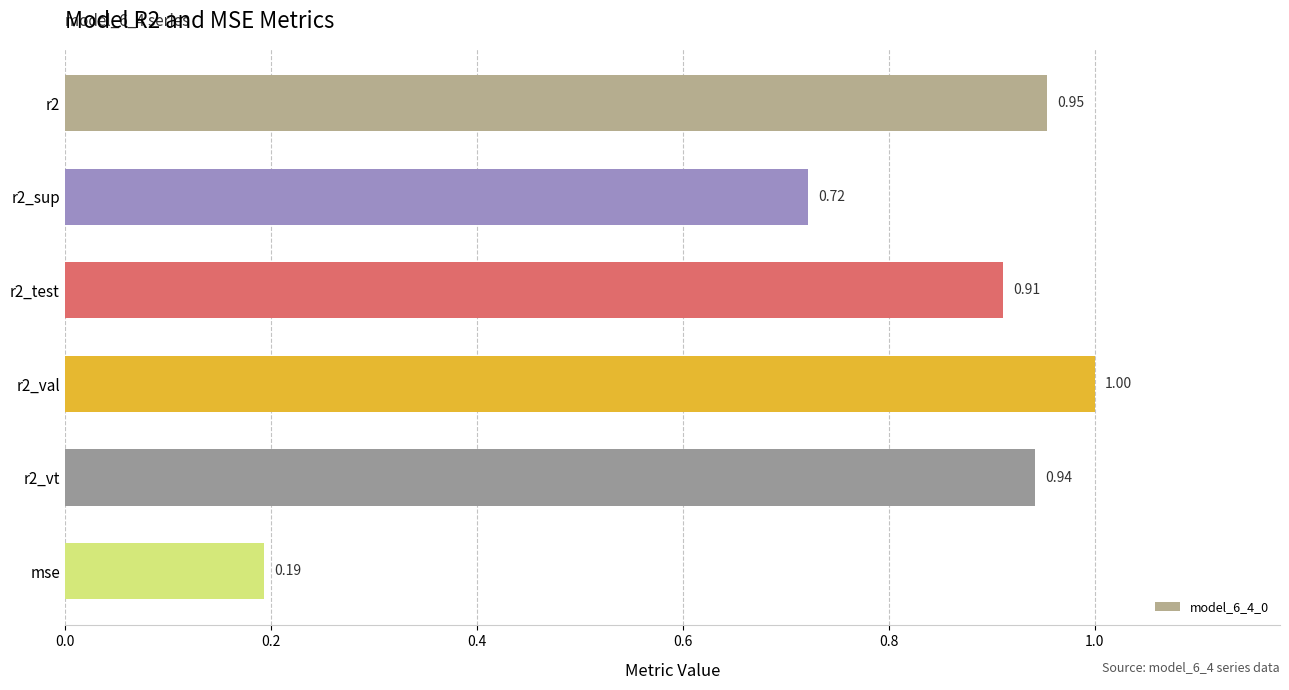

What is the sum of the values at r2 and mse?

1.1